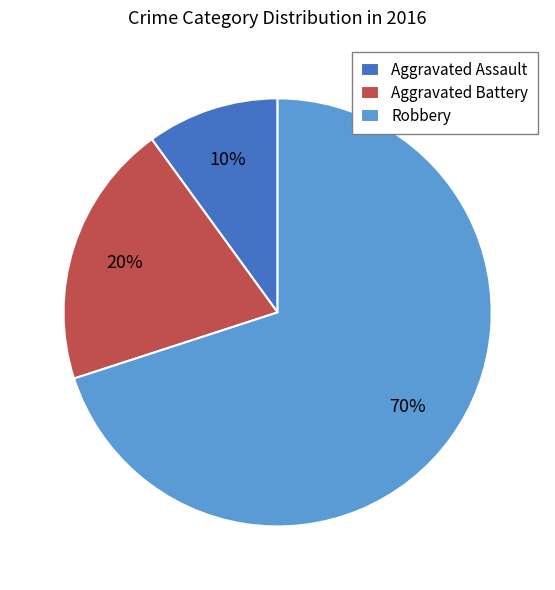

How many segments does this pie chart have?

3